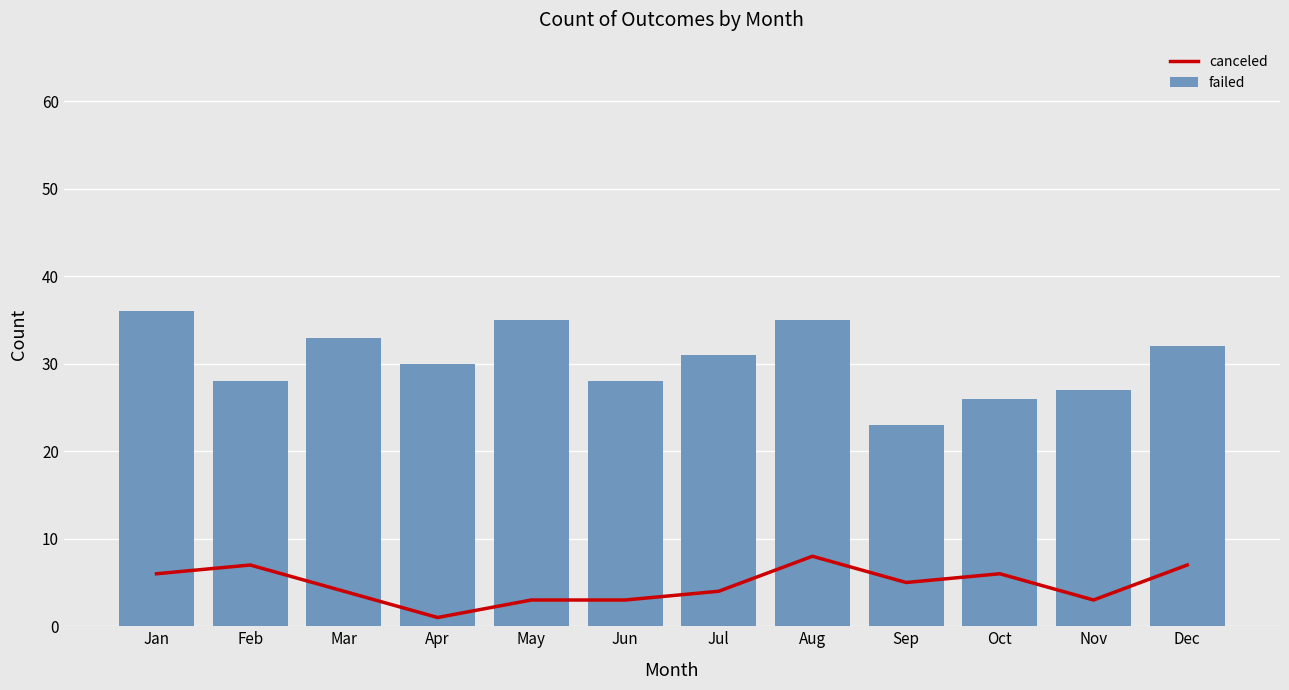

What is the total value across all series at Nov?

30